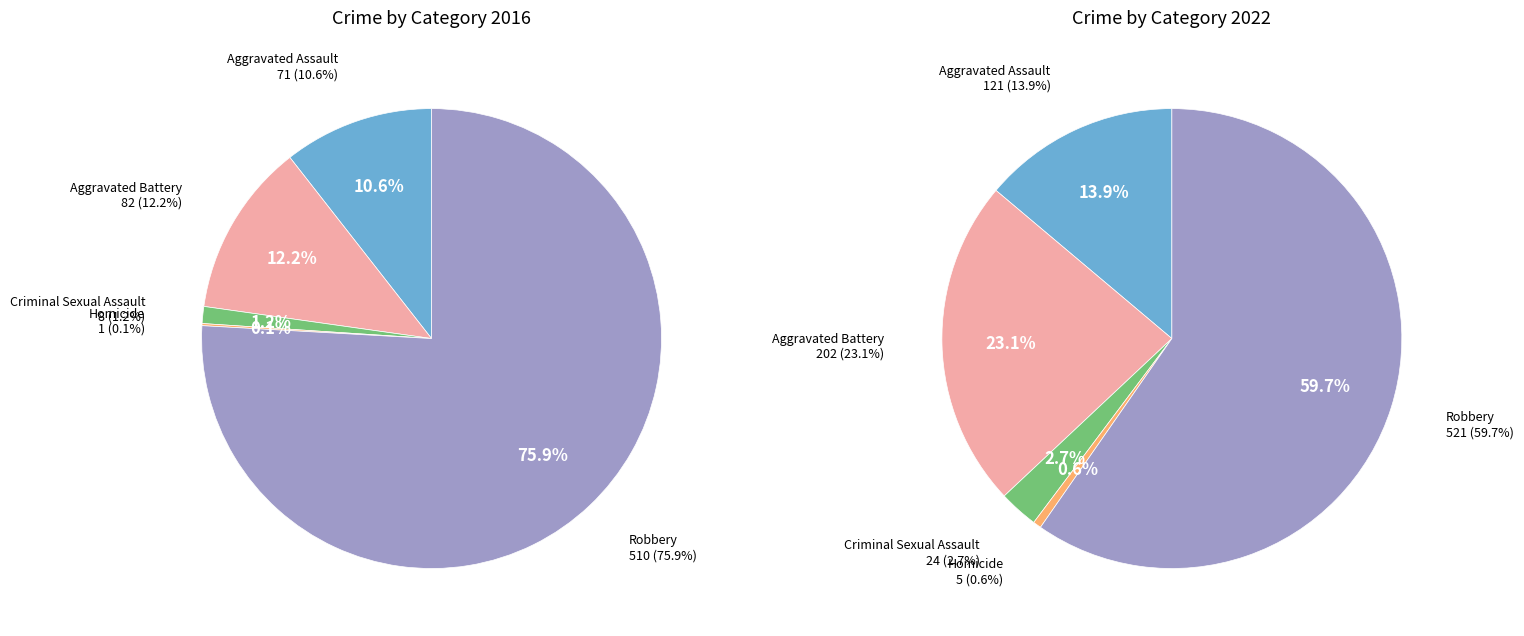

What portion of the pie excludes 4?

24.1%